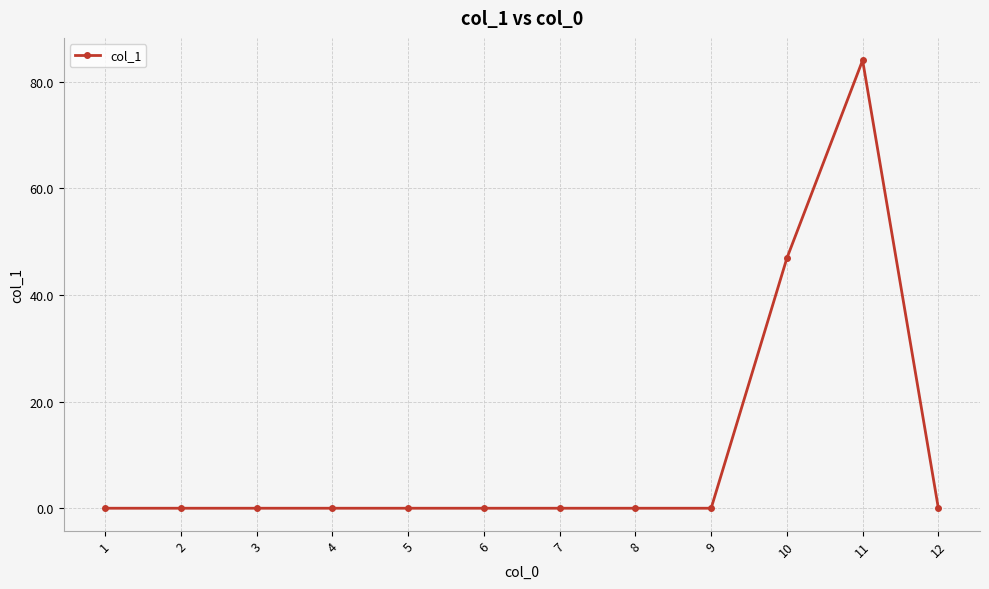

The value at 3 is 50.0. True or false?

False